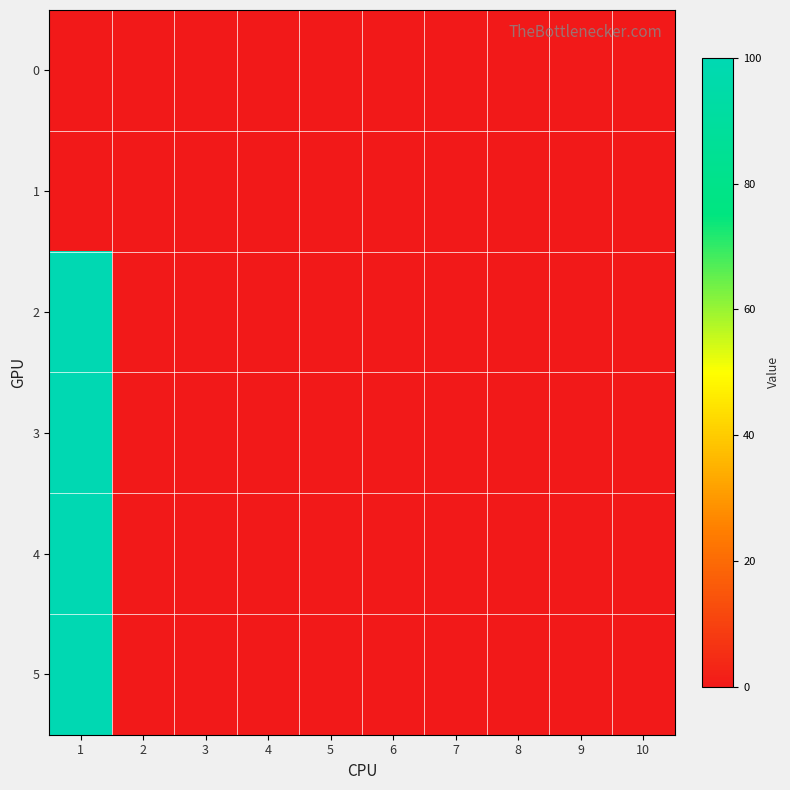

At 6, list the series in order from smallest to largest.

0, 1, 2, 3, 4, 5